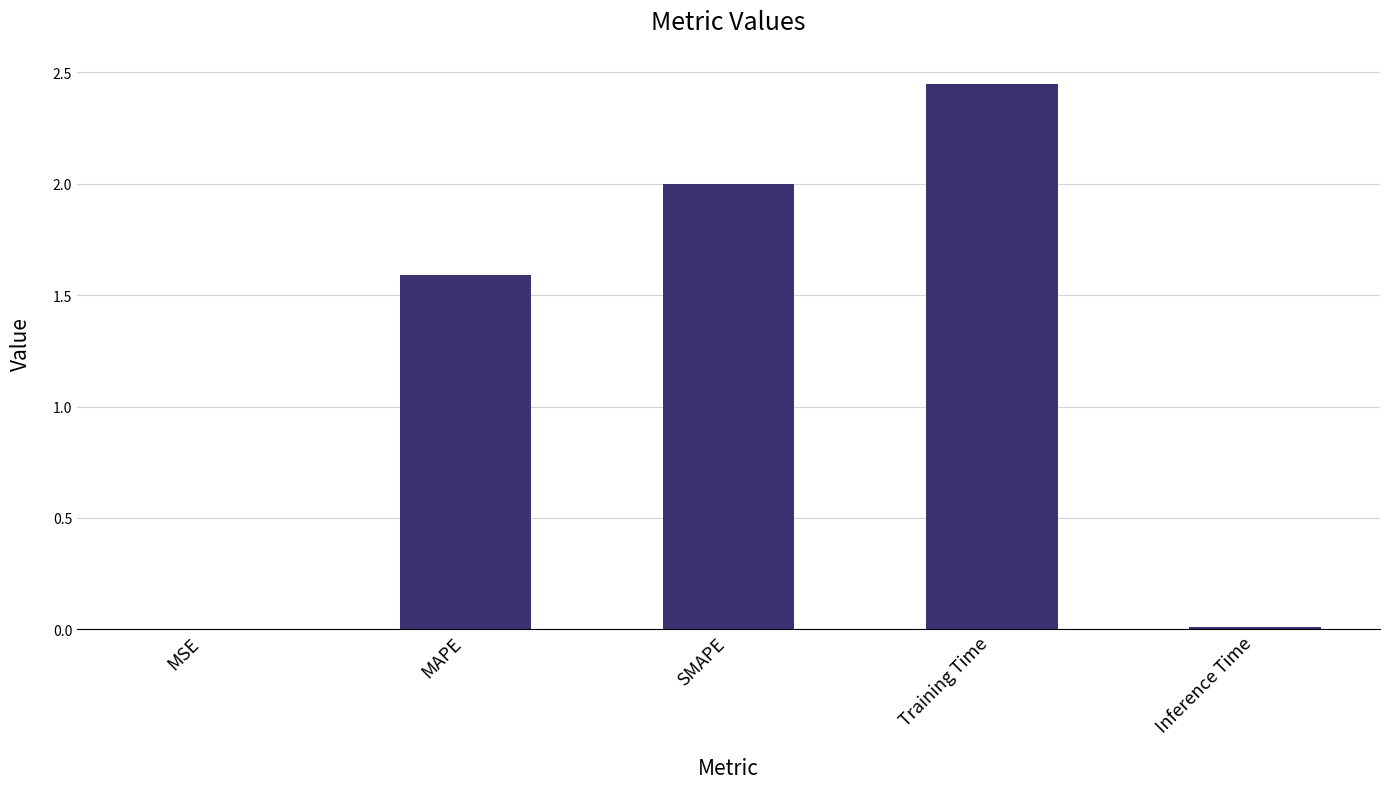

What is the sum of the values at SMAPE and Training Time?

4.4